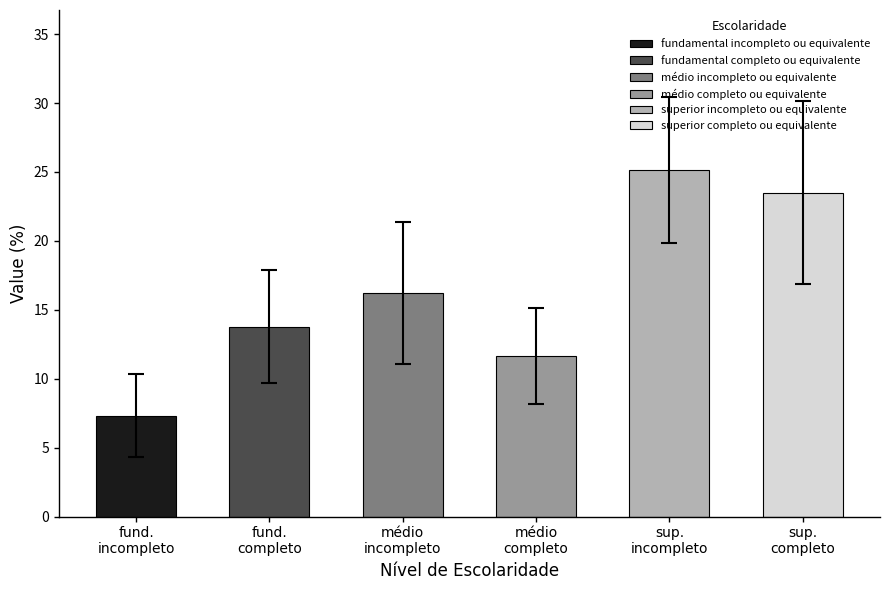

What is the label of the 1st bar from the left?

fundamental incompleto